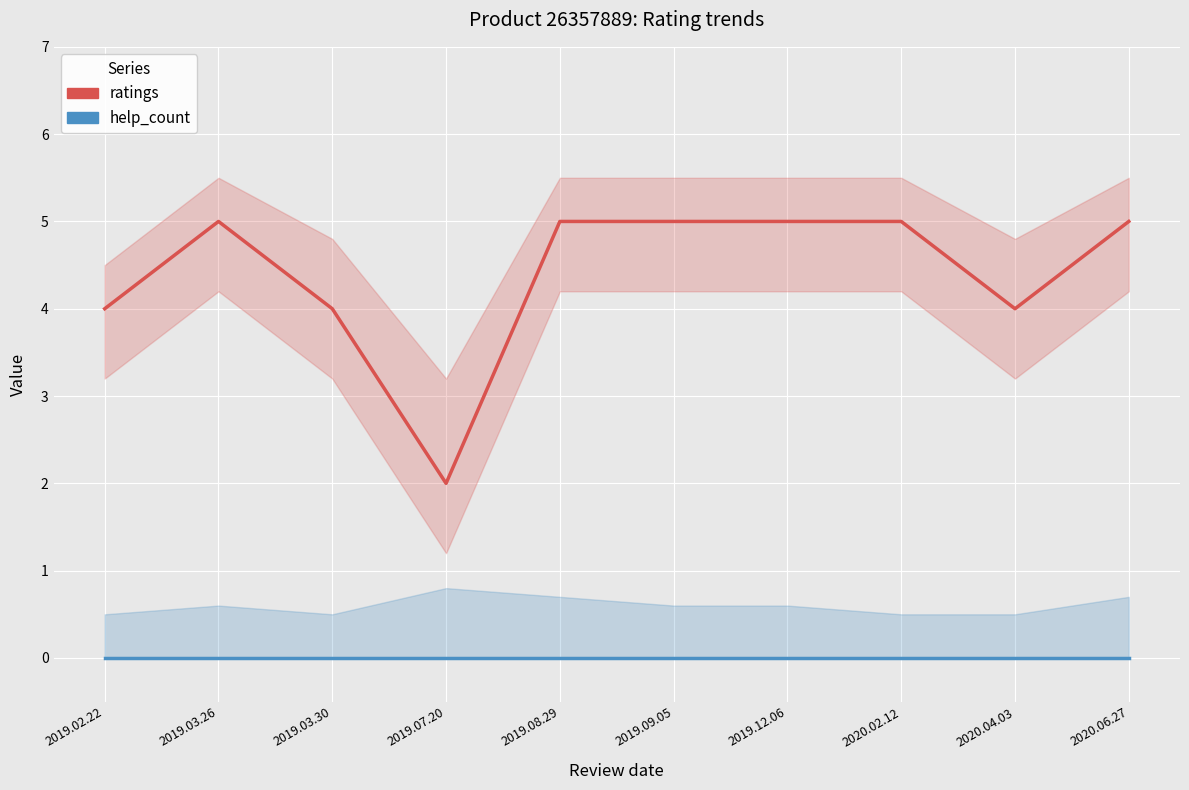

True or false: help_count and ratings cross at least once.

False